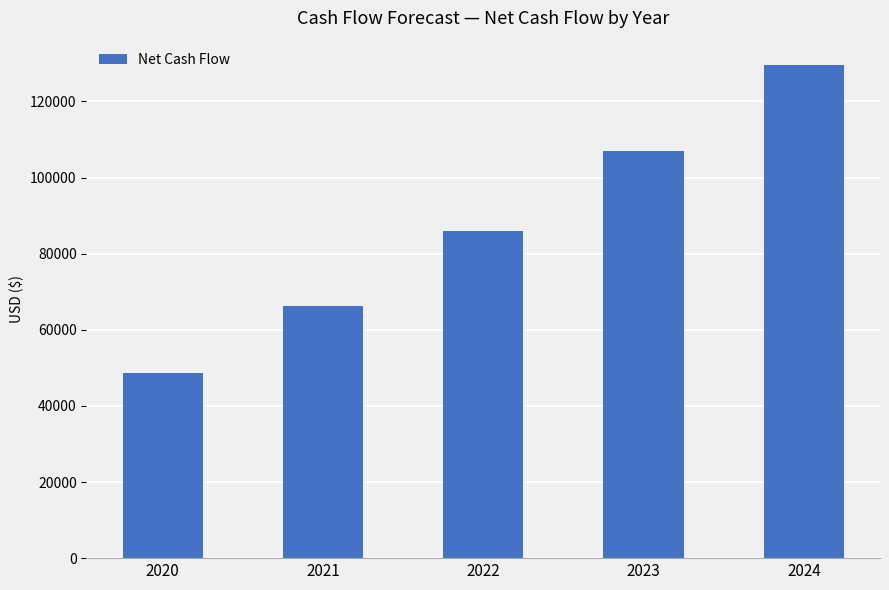

What is the approximate value at 2024?

129496.6